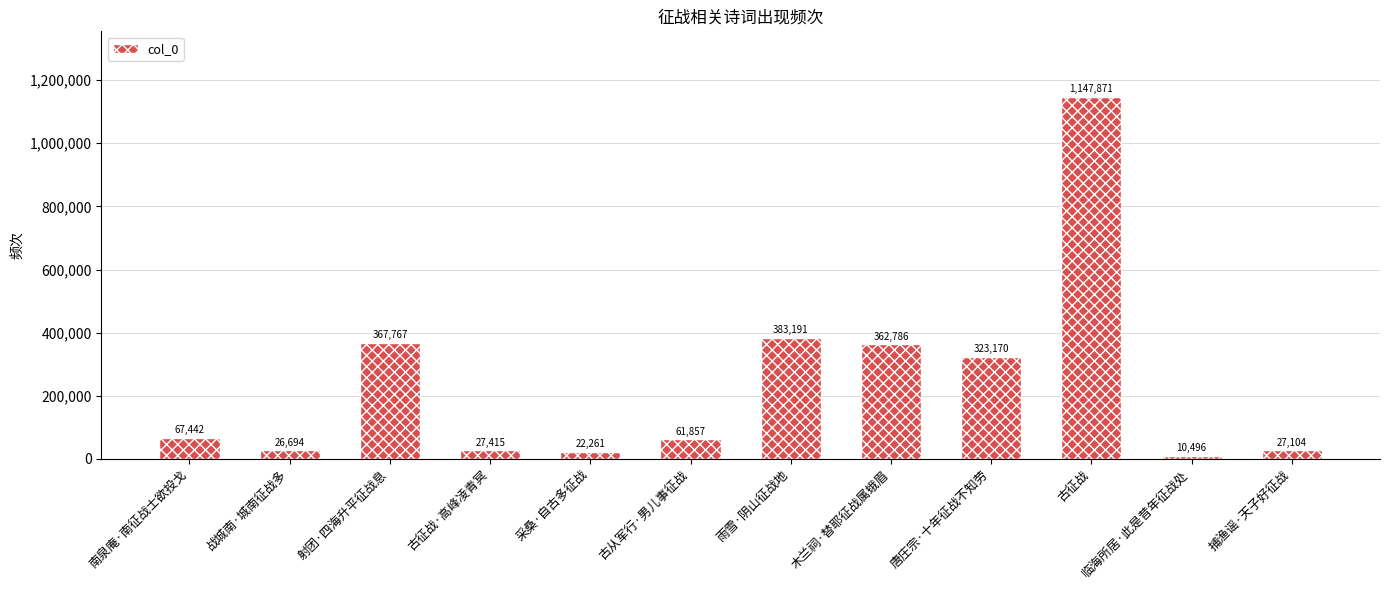

Between 雨雪·阴山征战地 and 战城南·城南征战多, which is larger?

雨雪·阴山征战地